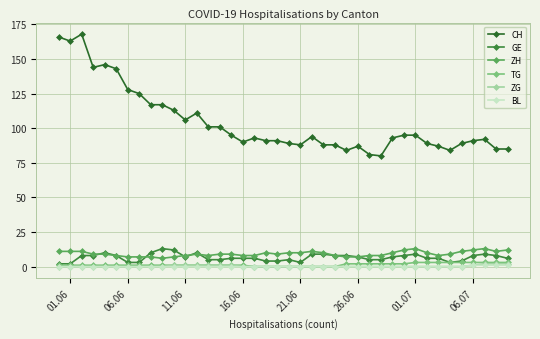

Reading right to left, list all the values displayed in this chart.

CH: 85	85	92	91	89	84	87	89	95	95	93	80	81	87	84	88	88	94	88	89	91	91	93	90	95	101	101	111	106	113	117	117	125	128	143	146	144	168	163	166
GE: 6	8	9	8	4	3	6	6	9	8	7	5	5	7	8	8	9	9	3	5	4	4	6	6	6	5	5	10	7	12	13	10	3	3	8	10	8	8	2	2
ZH: 12	11	13	12	11	9	8	10	13	12	10	8	8	7	7	8	10	11	10	10	9	10	8	8	9	9	8	9	8	7	6	7	7	7	8	9	9	11	11	11
TG: 3	3	3	3	3	3	3	3	3	2	2	2	2	2	2	0	0	0	0	0	0	0	0	1	1	1	1	1	1	1	1	1	1	1	1	1	1	1	1	1
ZG: 2	2	2	1	0	0	0	0	0	0	0	0	0	0	0	0	0	0	0	0	0	0	0	0	1	1	1	1	1	1	0	0	0	0	0	0	0	0	0	0
BL: 1	1	1	1	0	0	0	0	0	0	0	0	0	0	0	0	0	0	0	0	0	0	0	0	0	0	0	0	0	0	0	0	0	0	0	0	0	0	0	0